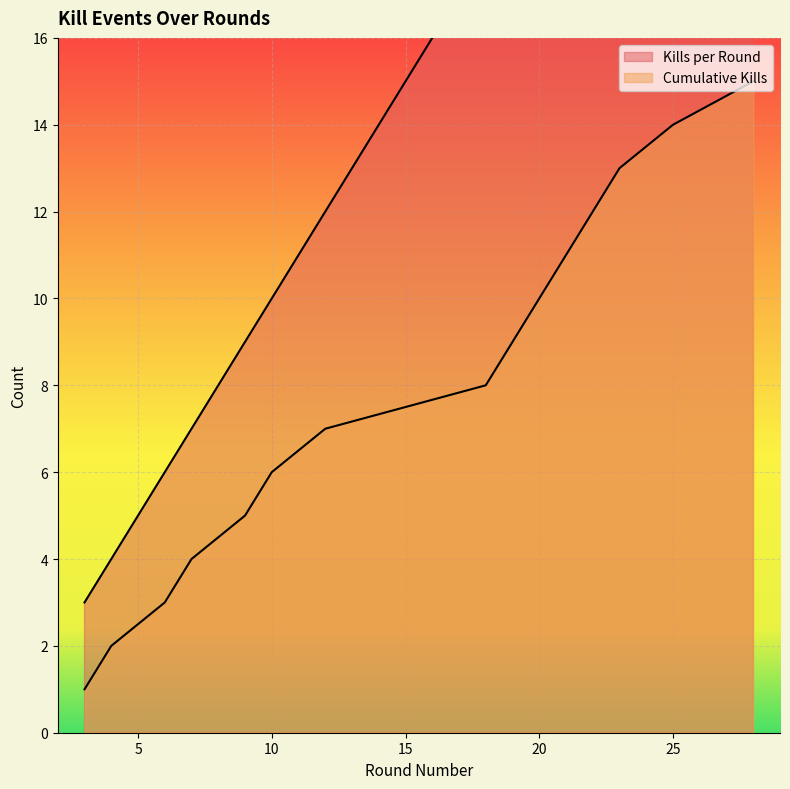

What is the total value across all series at 4?

6